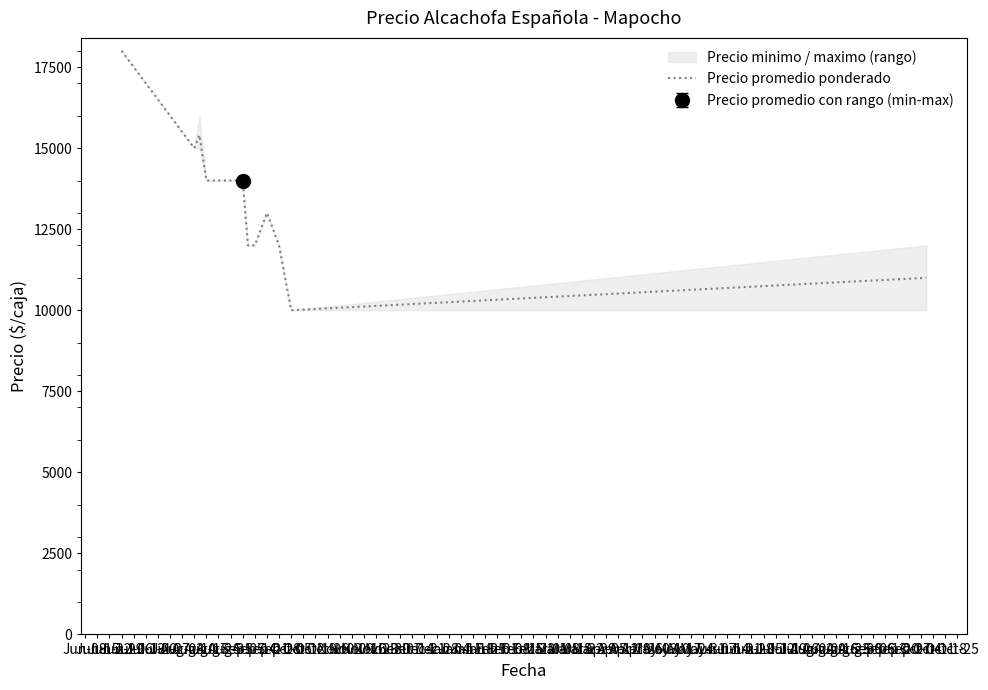

Rank the categories by value from lowest to highest.

Aug-24, Aug-31, Jul-27, Aug-03, Aug-17, Aug-10, Jun-29, Jul-06, Jul-13, Jul-20, Jun-15, Jun-22, Jun-08